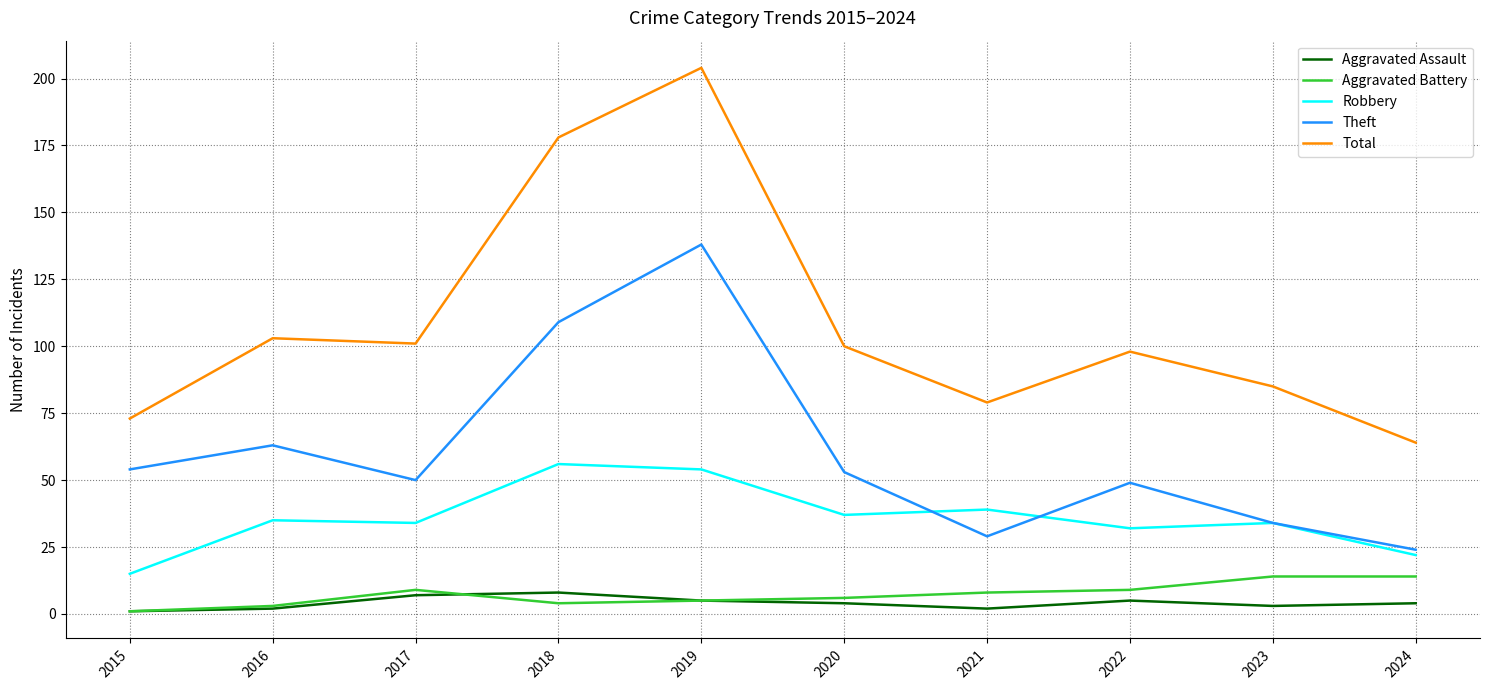

What is the highest value of the Aggravated Battery series?

14